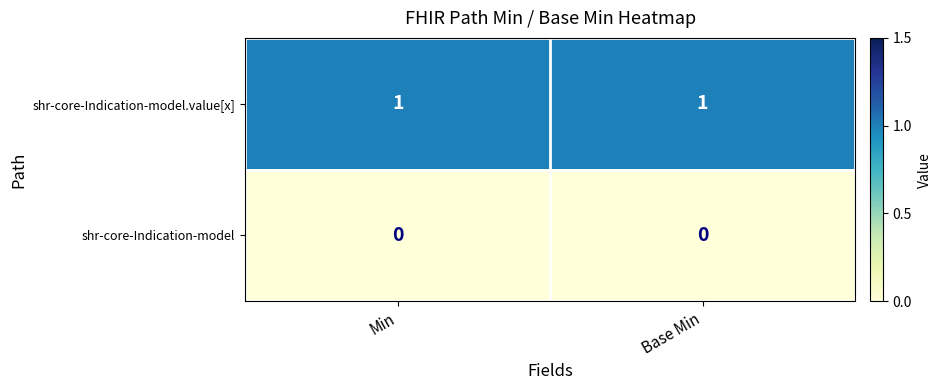

What is the difference between the highest and lowest values at Min?

1